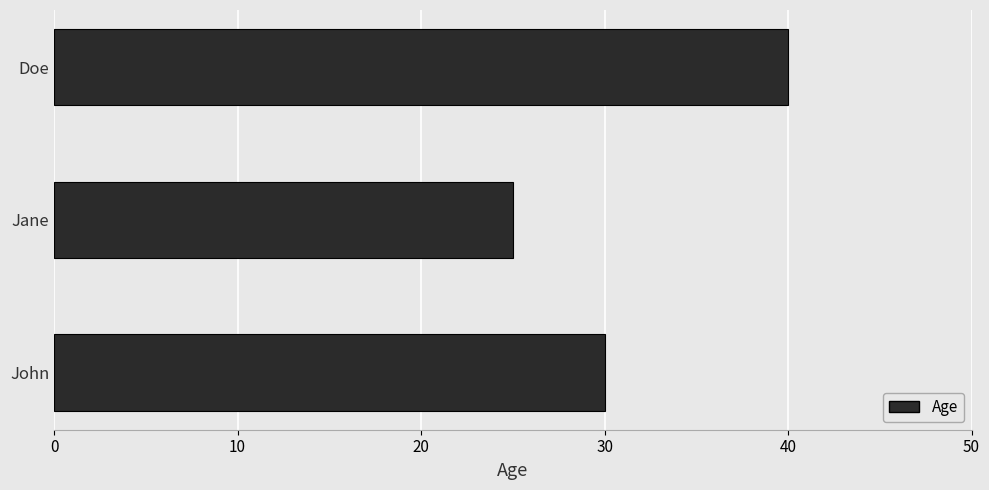

Reading bottom to top, list all the values displayed in this chart.

30	25	40